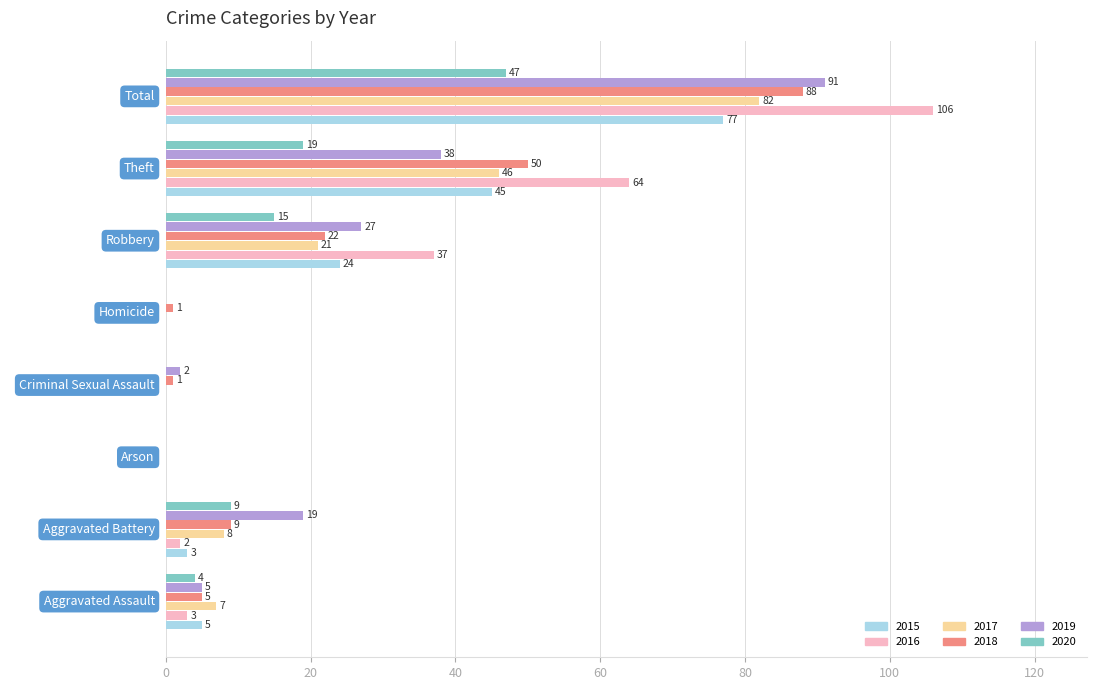

At which label does 2015 reach its peak?

Total